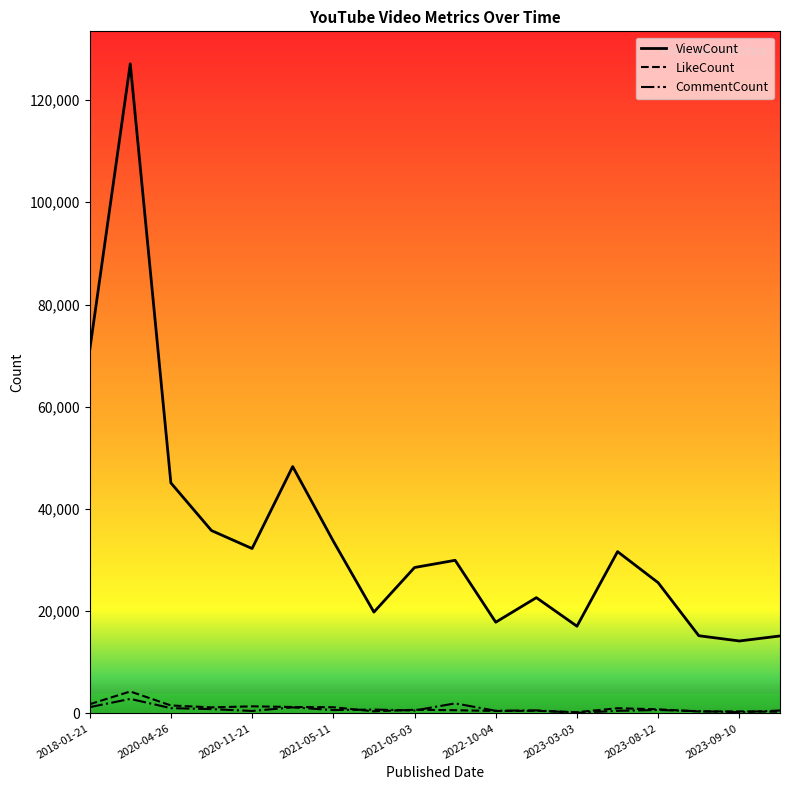

List the series in order of their peak value, highest first.

ViewCount, LikeCount, CommentCount